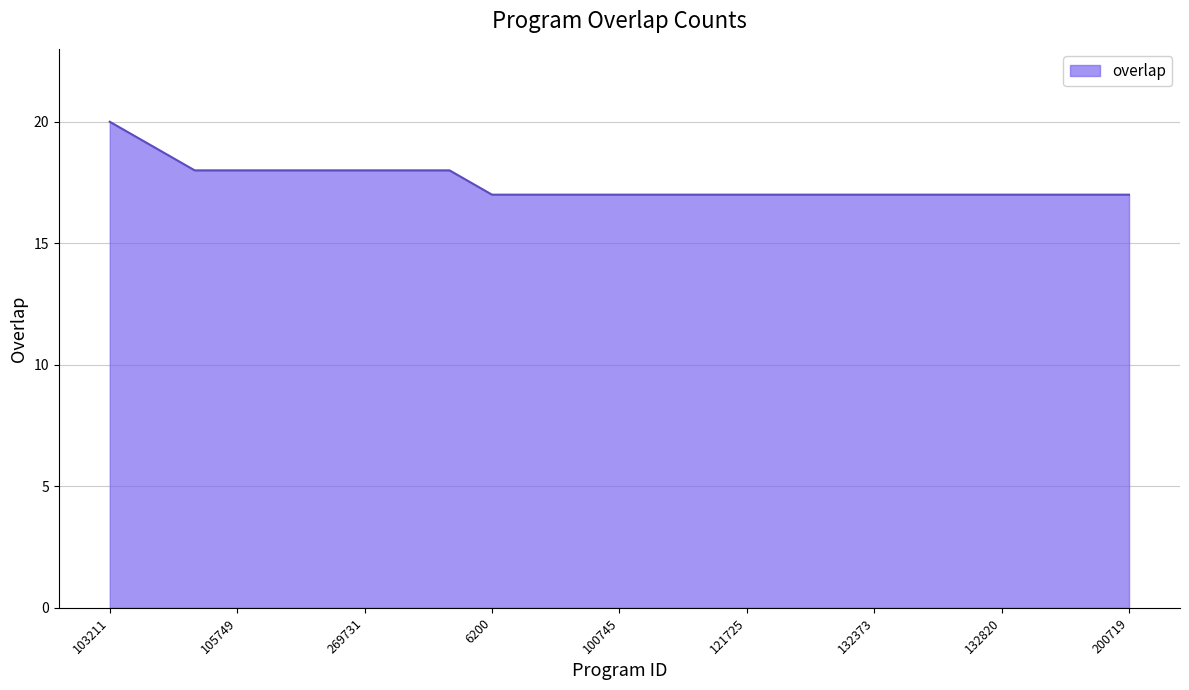

What is the greatest value displayed?

20